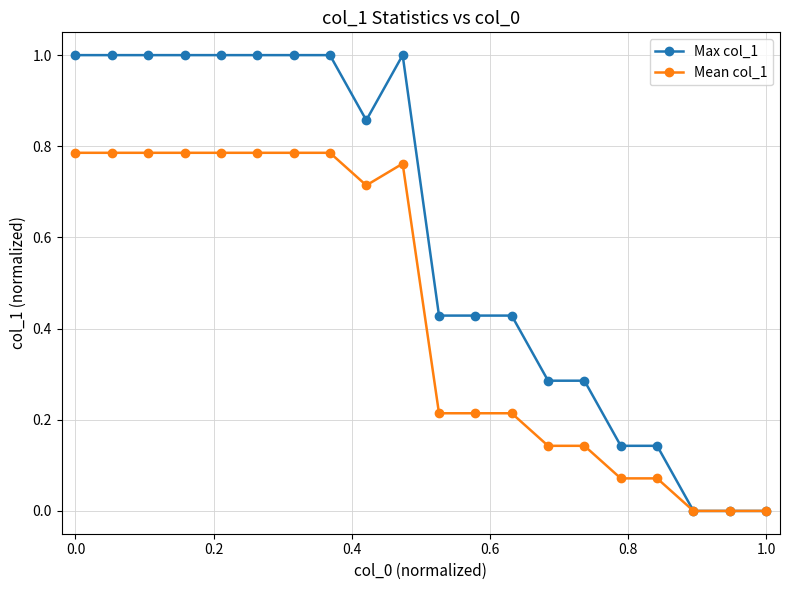

How many lines are shown in the chart?

2